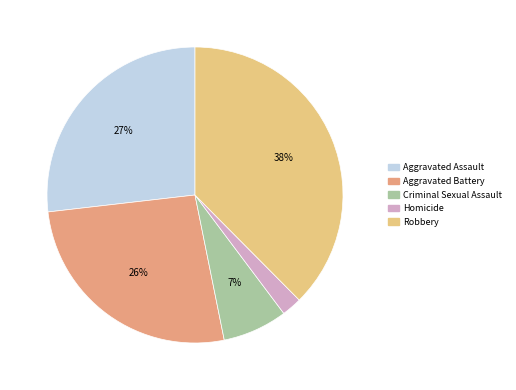

What is the ratio of the value at Criminal Sexual Assault to the value at Aggravated Battery?

0.3